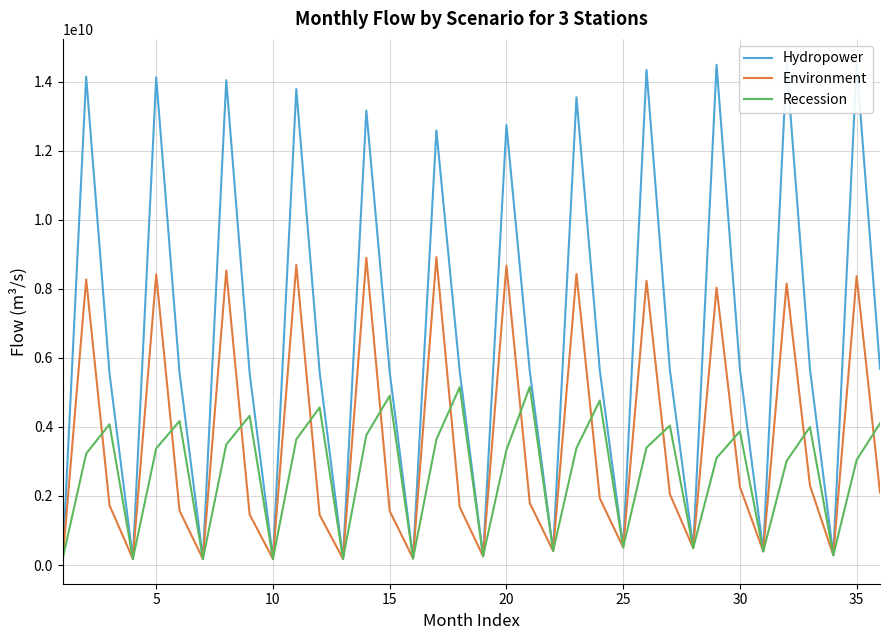

Between 5 and 35, which series saw the biggest shift?

Recession